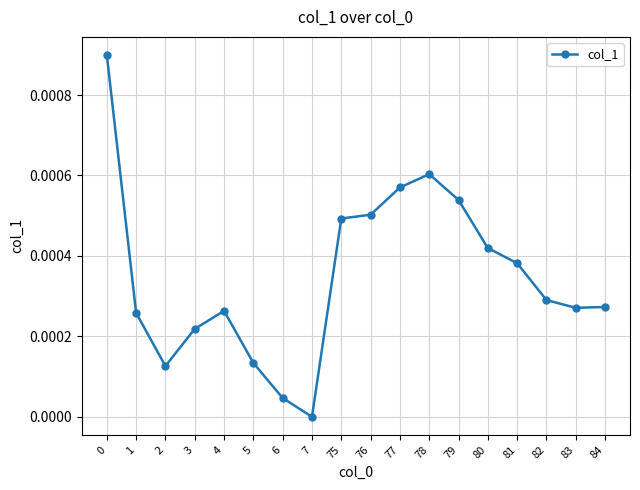

Which label corresponds to the smallest value in the chart?

7